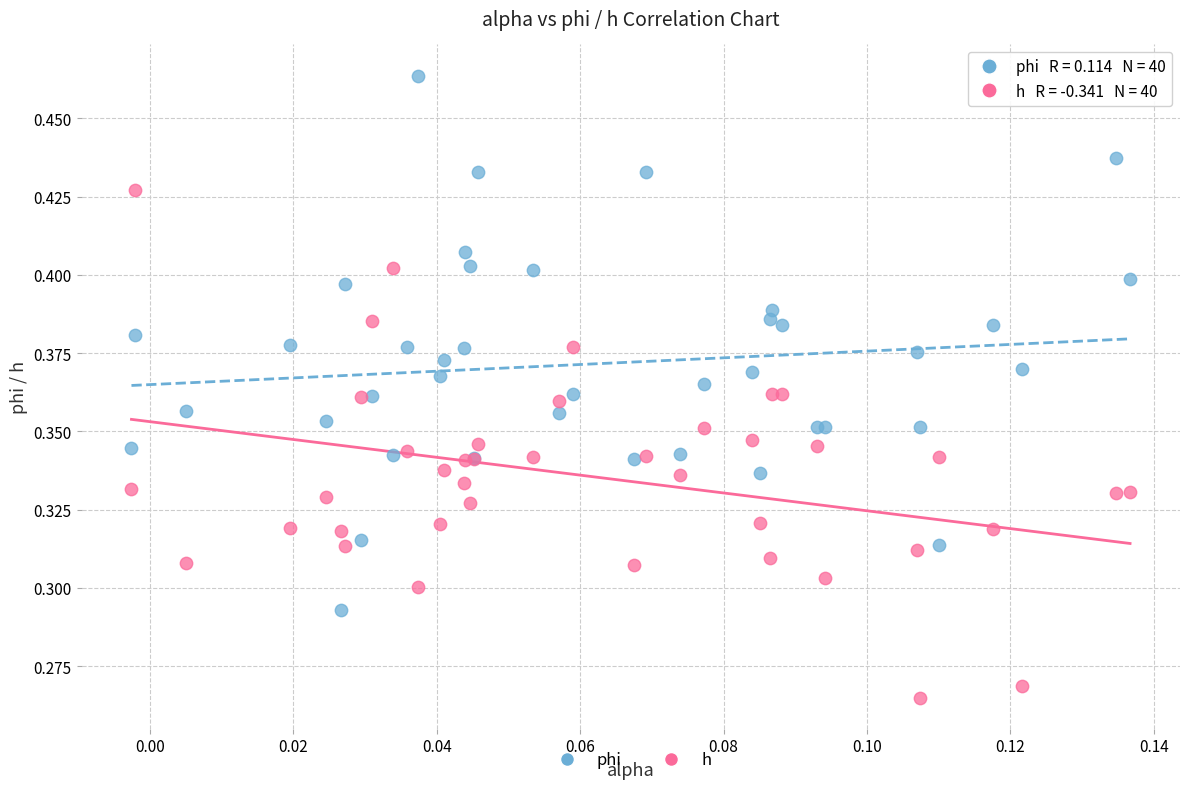

Which series reaches the minimum Y coordinate?

h